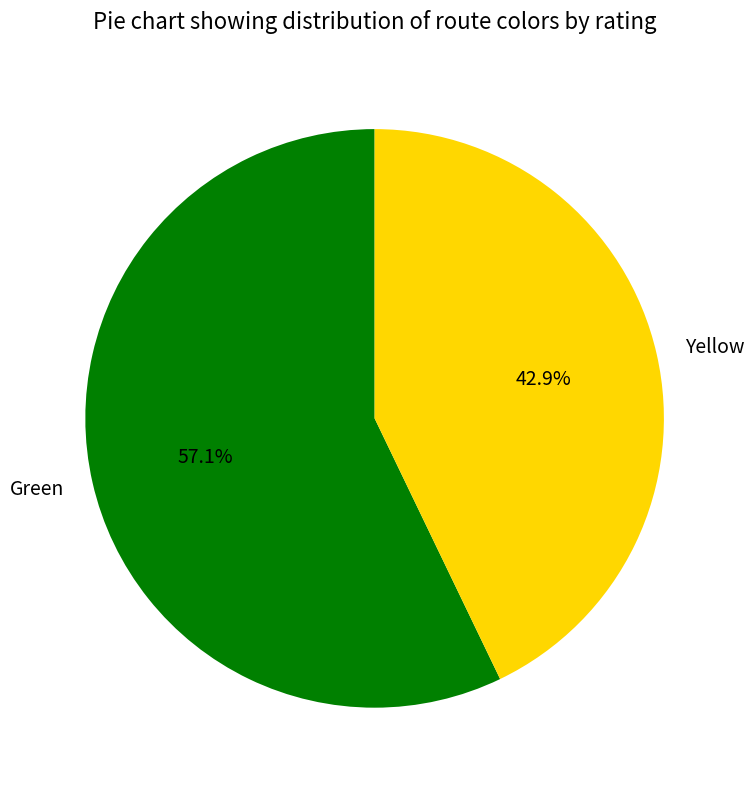

Count the number of slices in the pie.

2